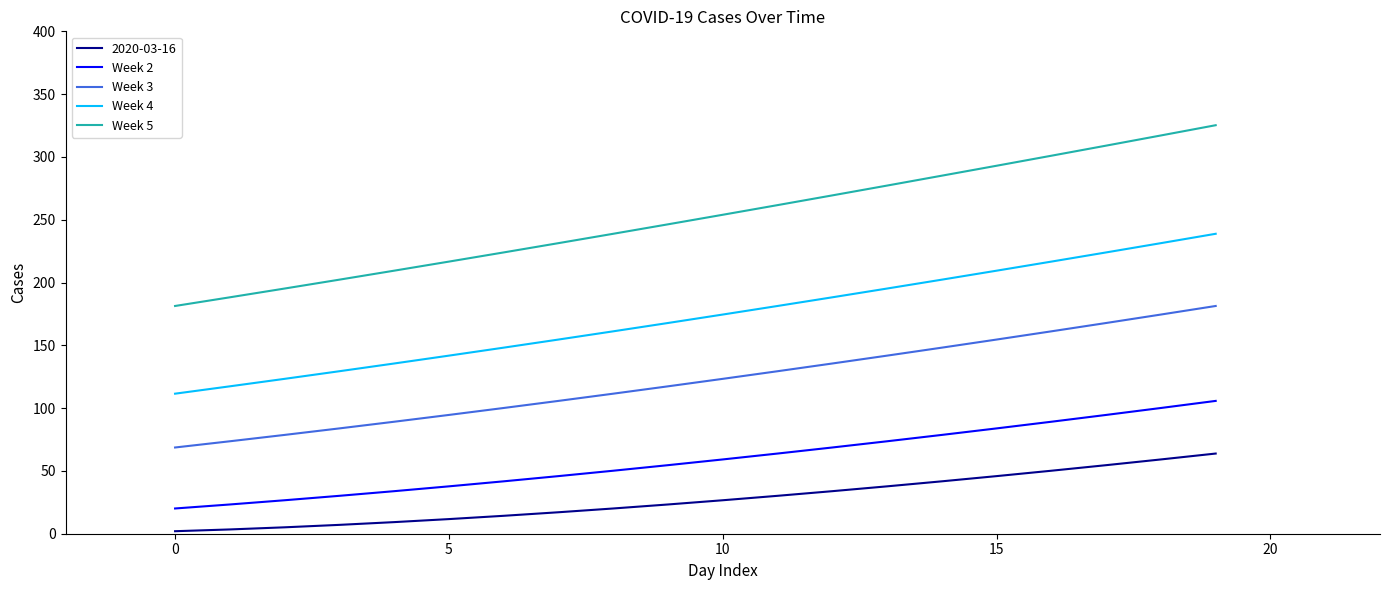

True or false: Week 5 has more than 1 interior local peaks.

False